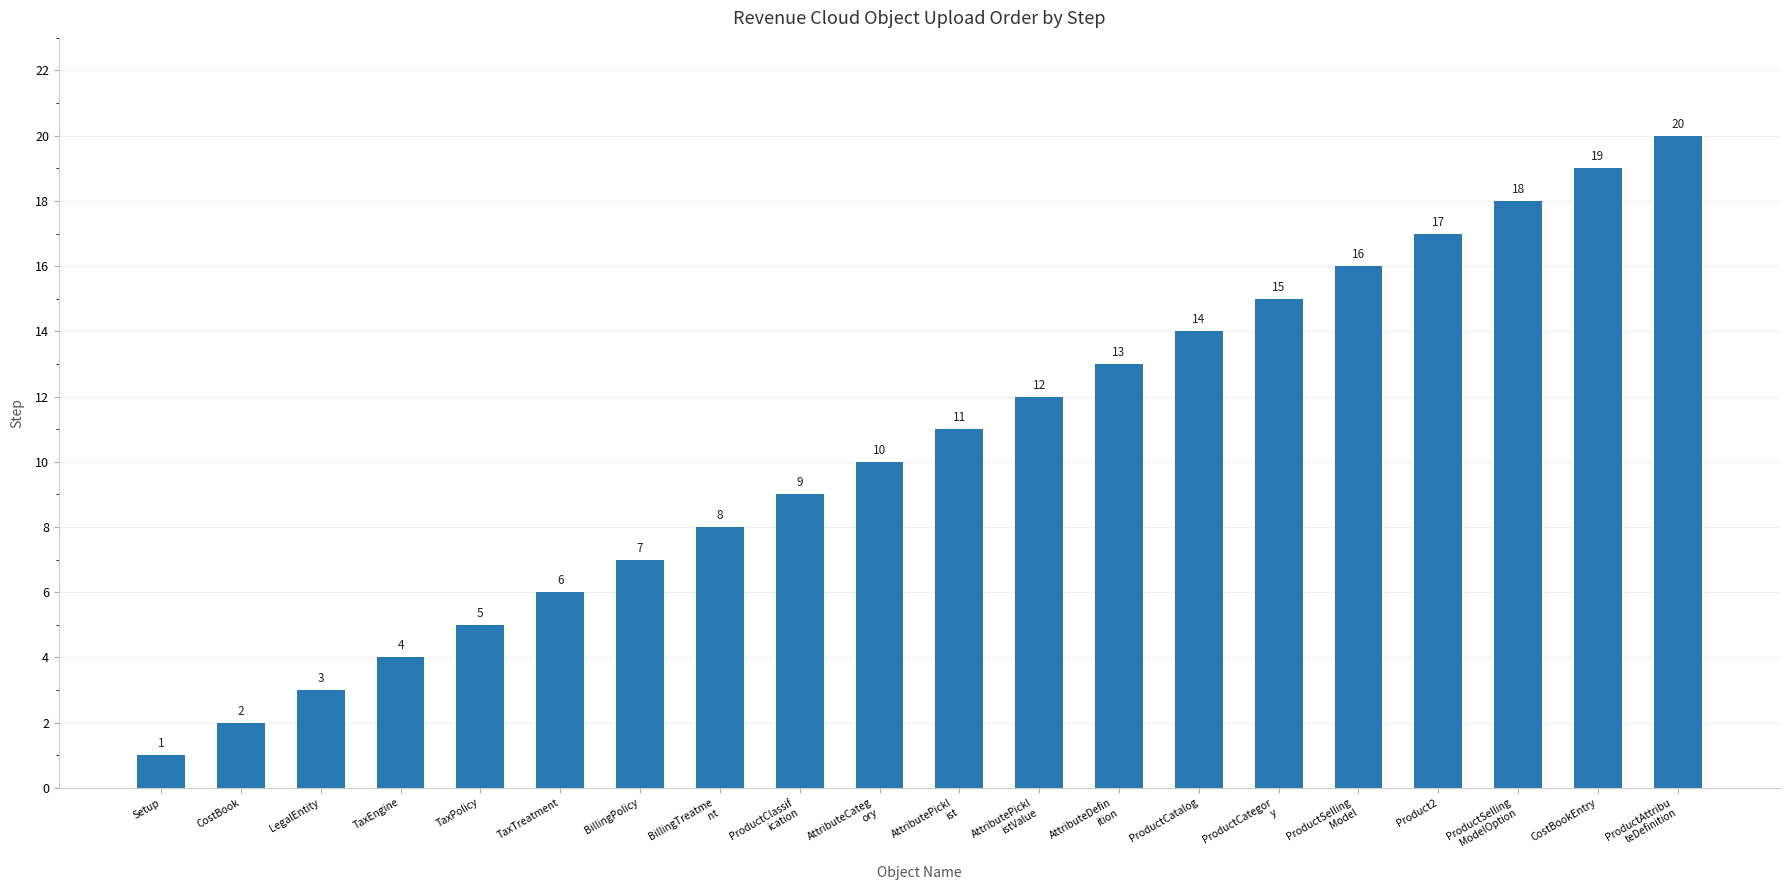

What is the ratio of the value at ProductClassif
ication to the value at Setup?

9.0